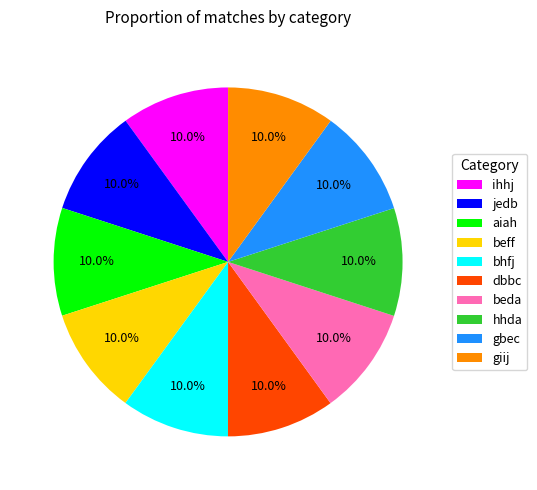

Is it true that gbec is 24% of the pie?

False